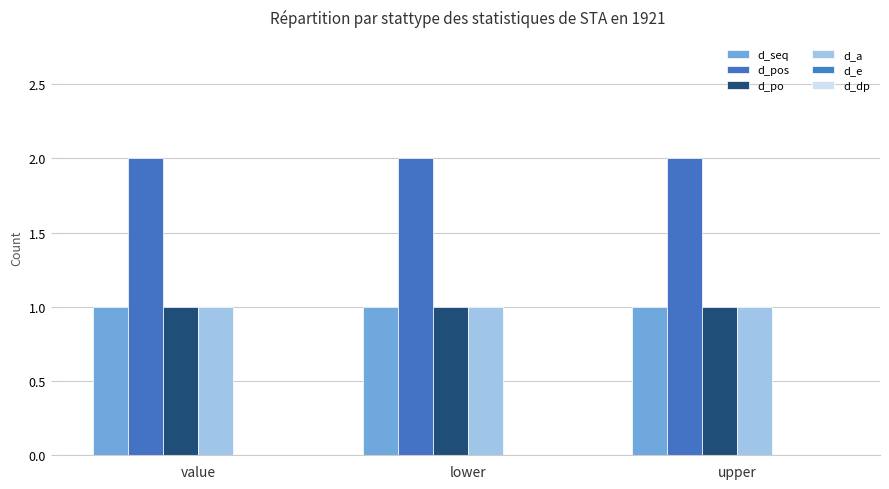

What value does the d_seq series have at value?

1